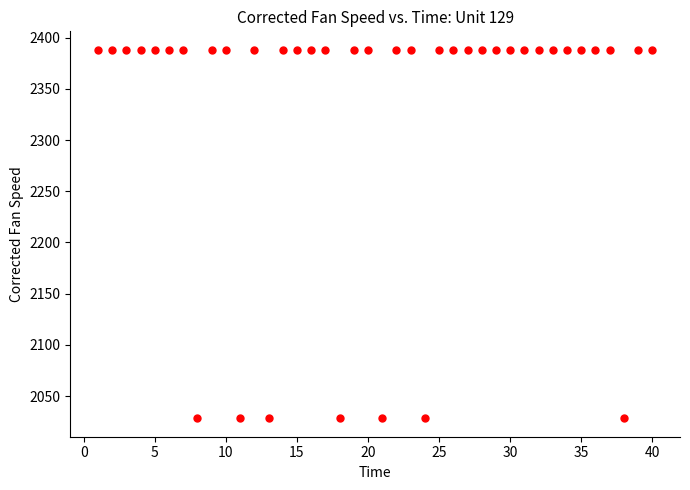

What is the range of X values (max minus min)?

39.0